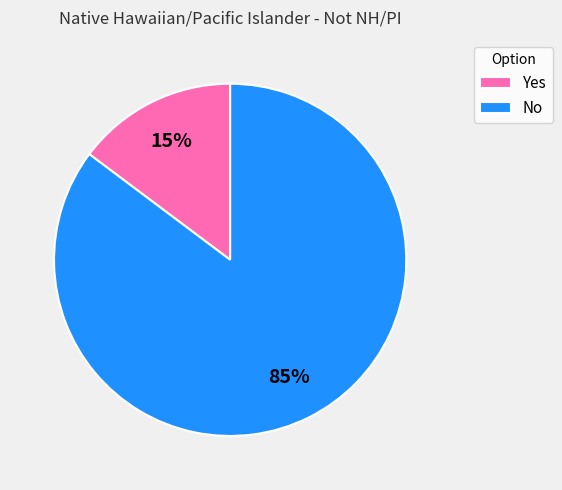

How many slices are in this pie chart?

2